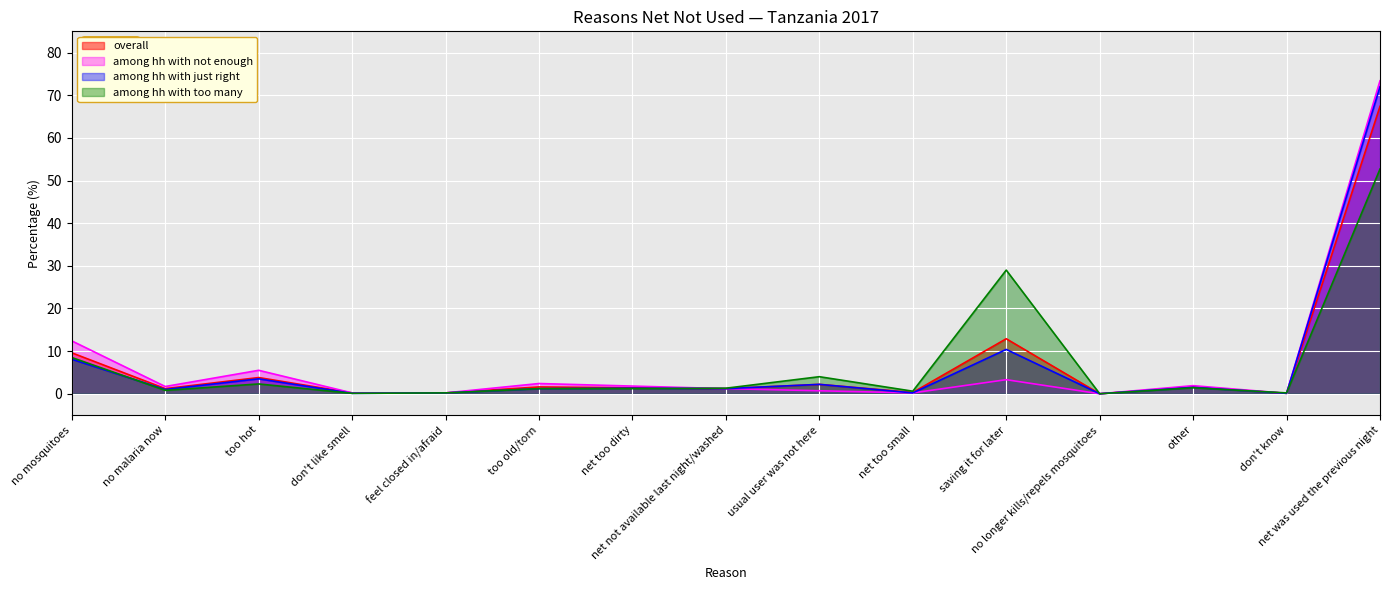

What is the average value of the among hh with too many series?

6.9